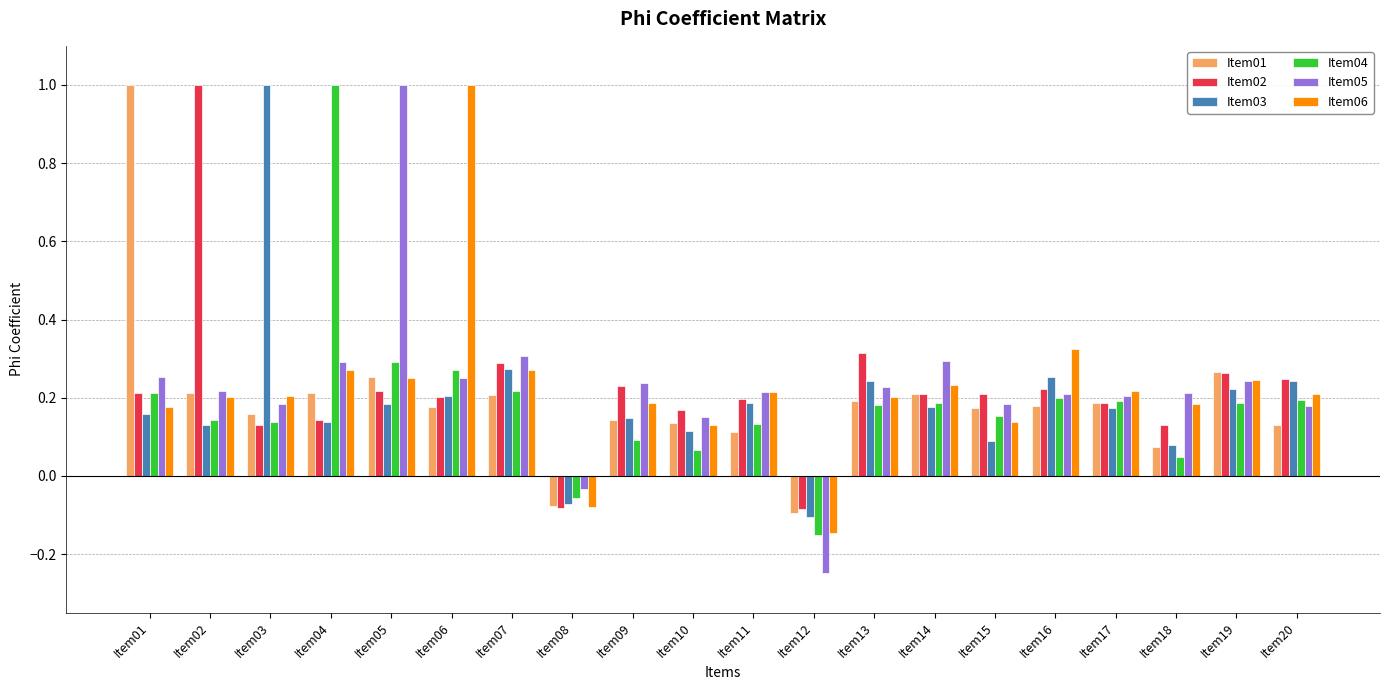

Which category has the highest value in the Item03 series?

Item03